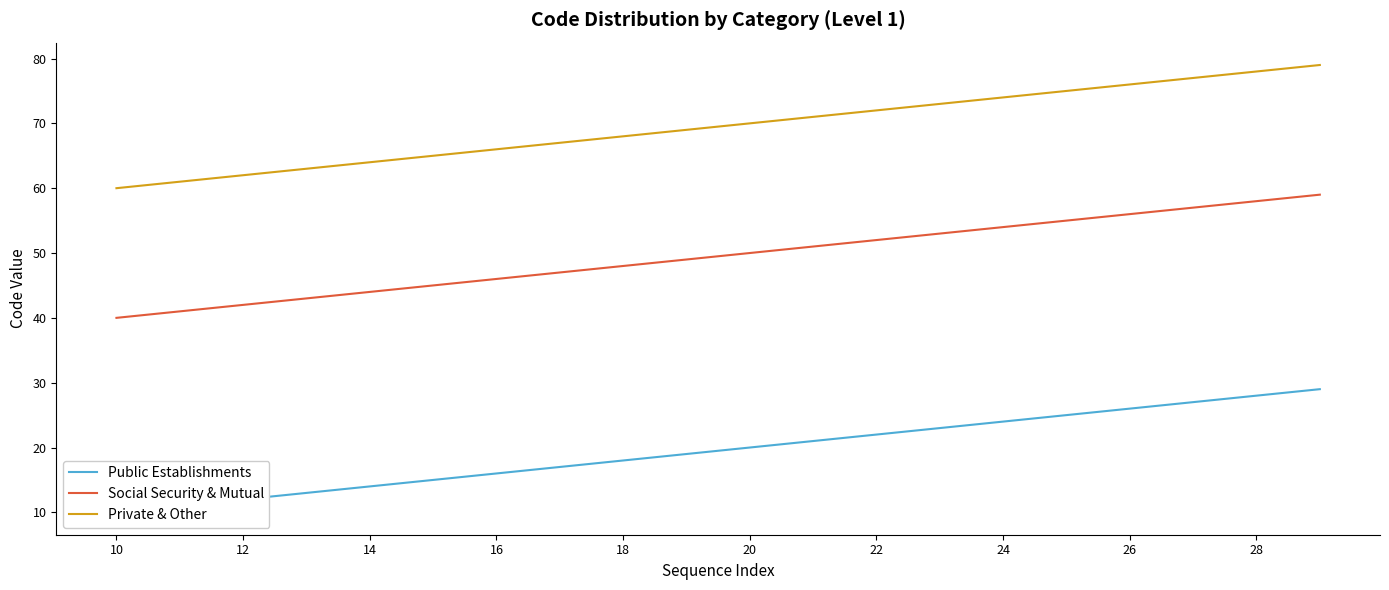

How many values in the Private & Other series are below 70?

10